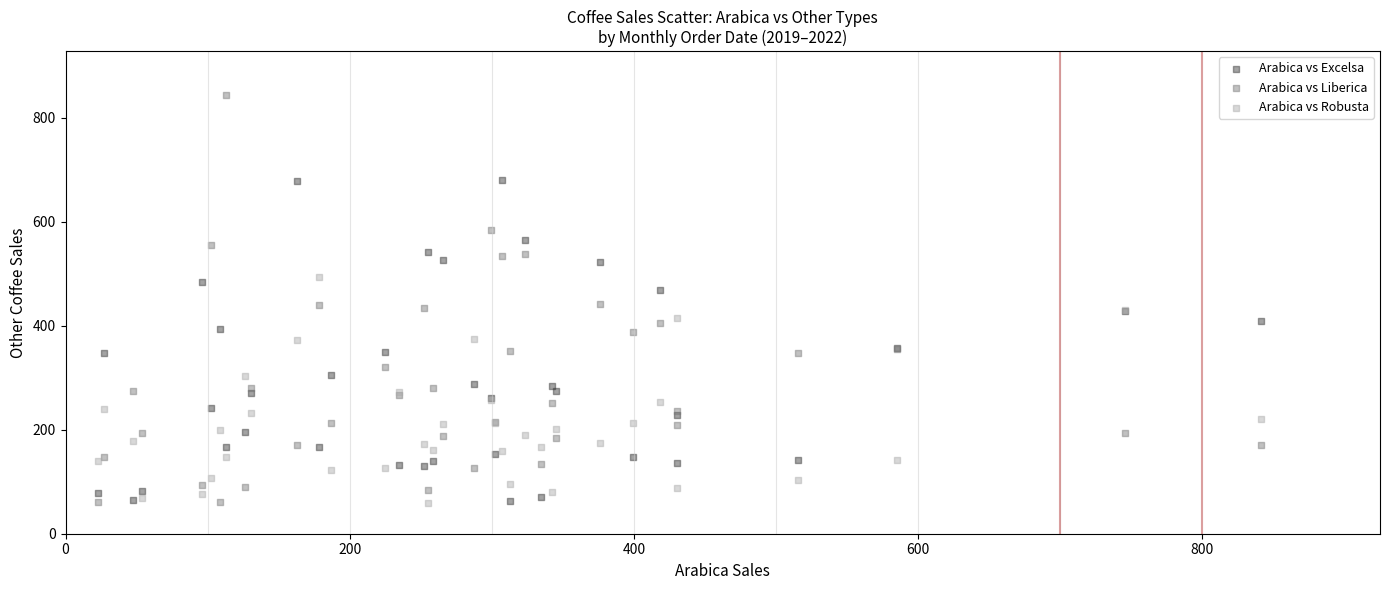

Which series has the largest Y range (max minus min)?

Arabica vs Liberica